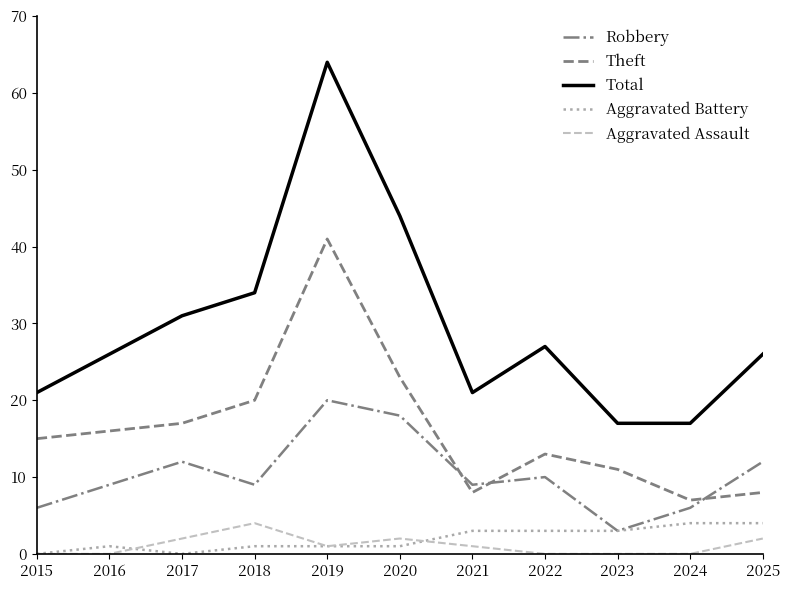

What is the average value of the Aggravated Assault series?

1